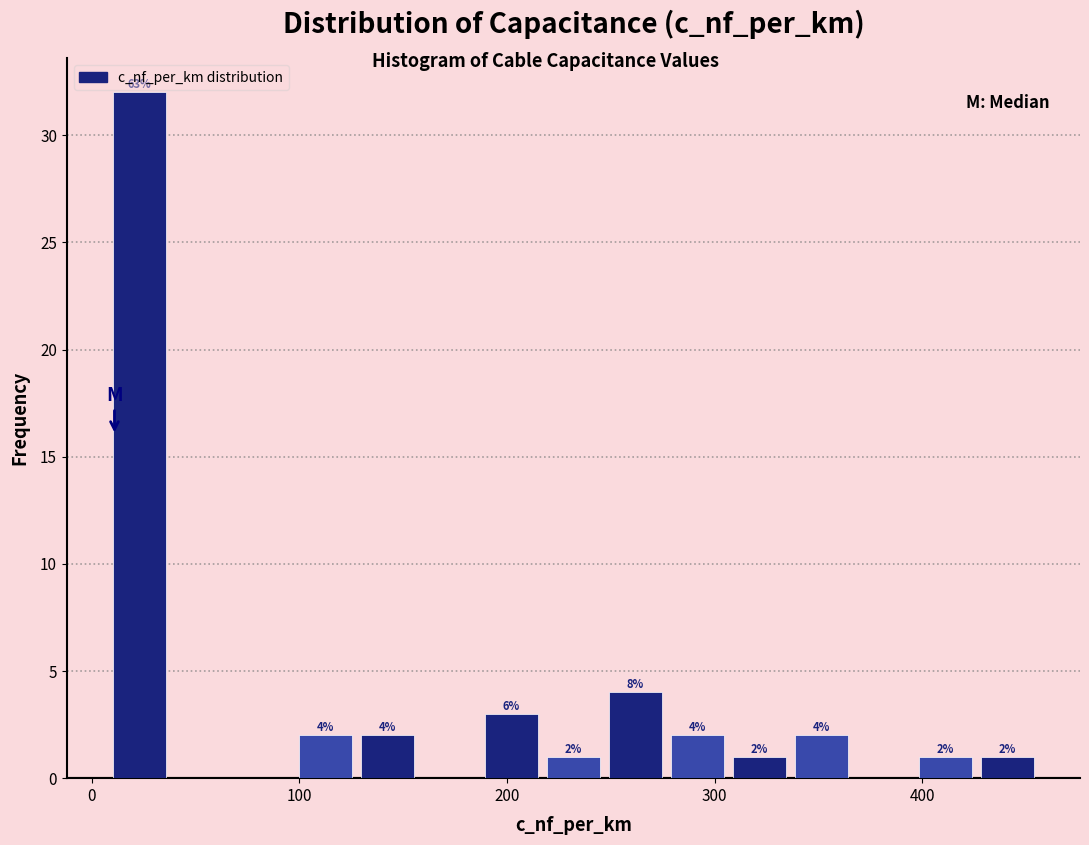

Around what value on the x-axis is the tallest bar? Give the approximate position of its centre, as read against the axis.

20